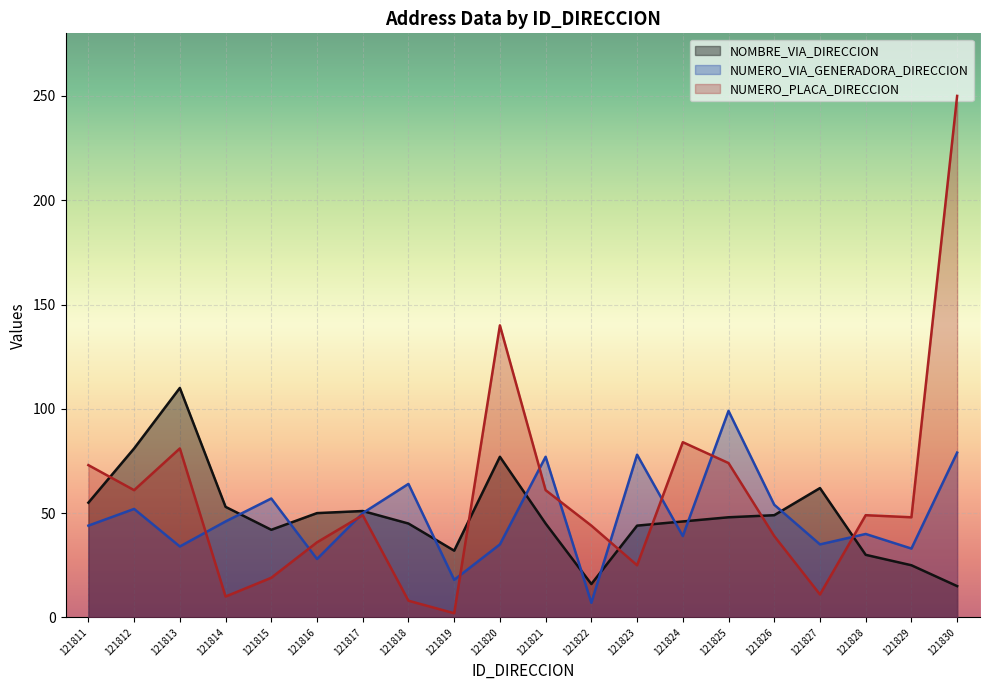

True or false: NUMERO_VIA_GENERADORA_DIRECCION and NUMERO_PLACA_DIRECCION cross at least once.

True